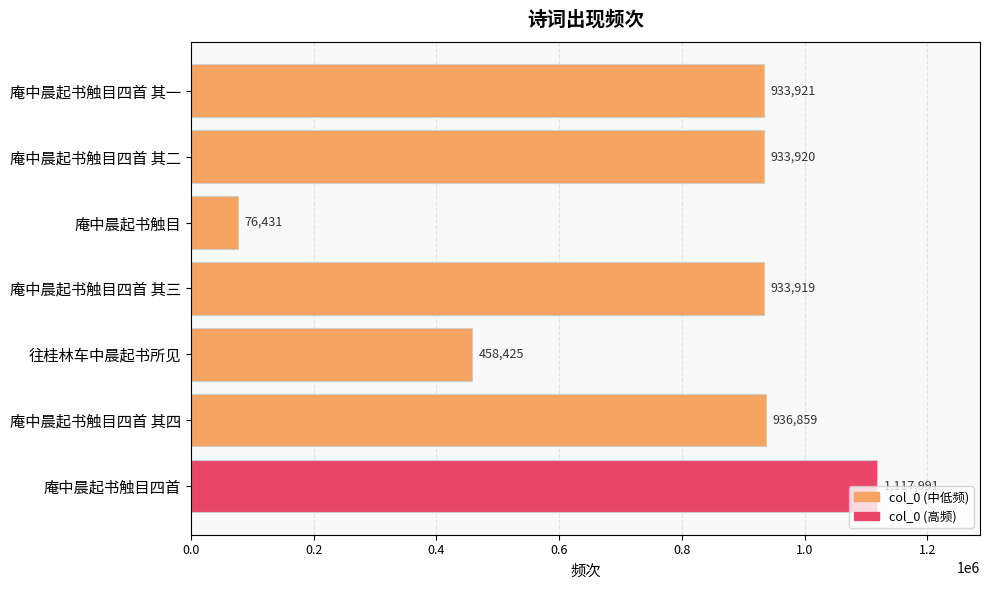

Approximately how many times larger is the value at 往桂林车中晨起书所见 compared to 庵中晨起书触目四首 其二?

0.5